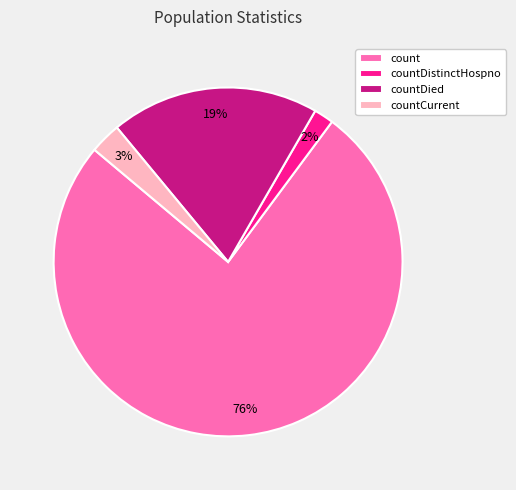

To the nearest percent, what is the difference between the count and countDied slice percentages?

57%